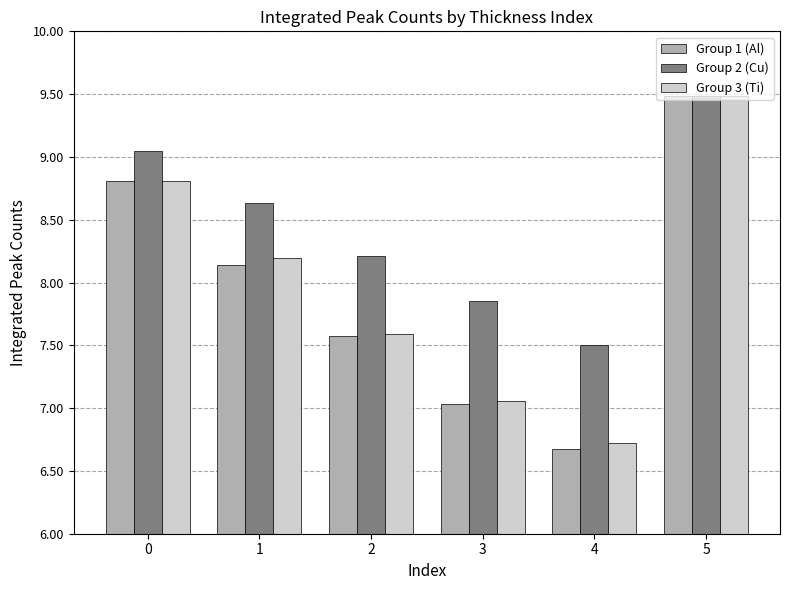

At which category is the sum across all series the highest?

5